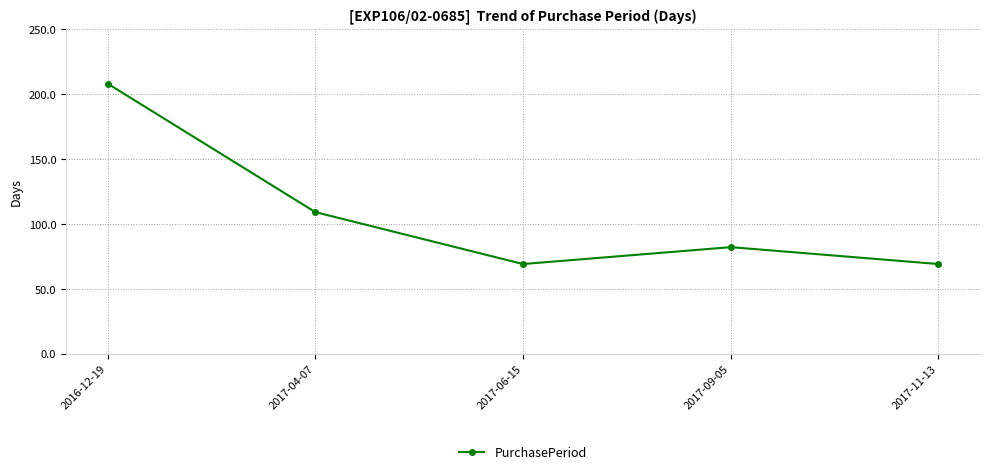

Is it true that the value at 2017-09-05 is 82?

True